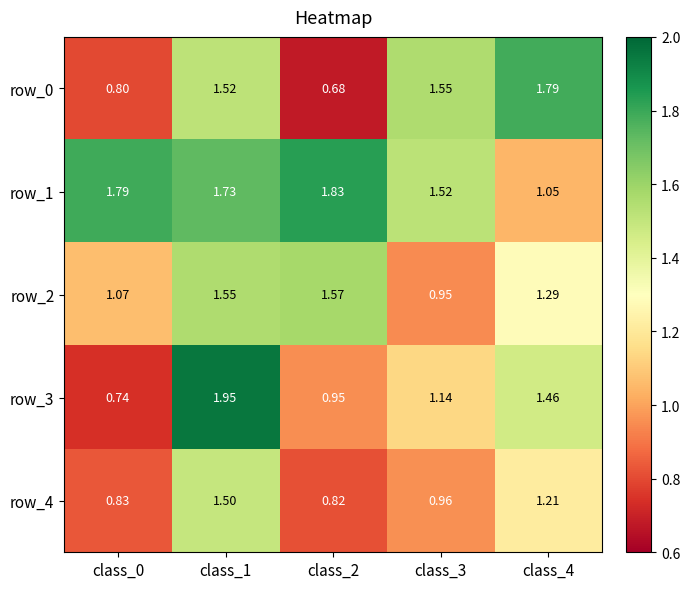

How many values in the row_0 series are below 1?

2